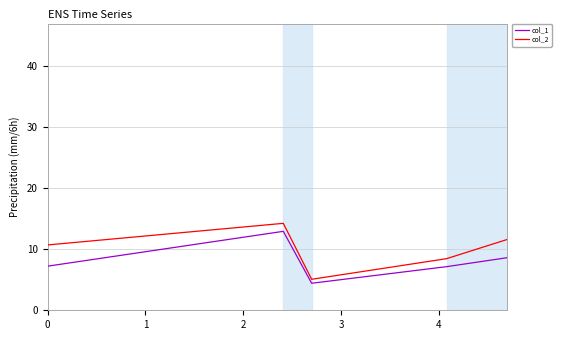

Which series has the largest total across all categories?

col_2